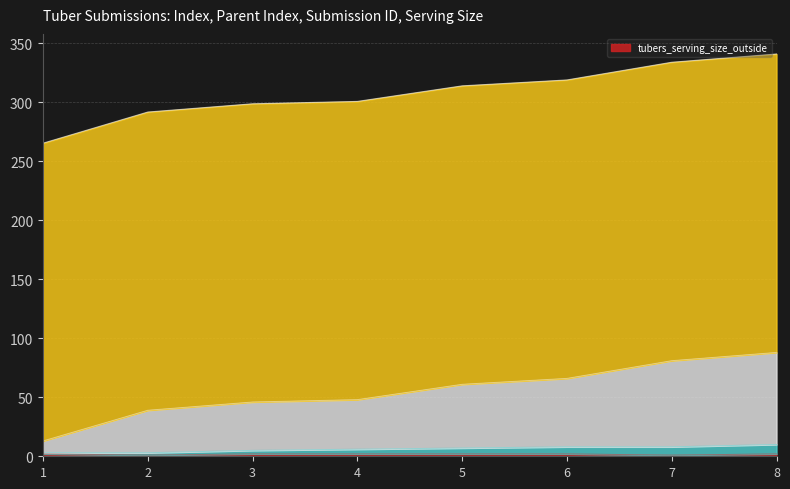

What is the approximate value of _index at 3?

5.0